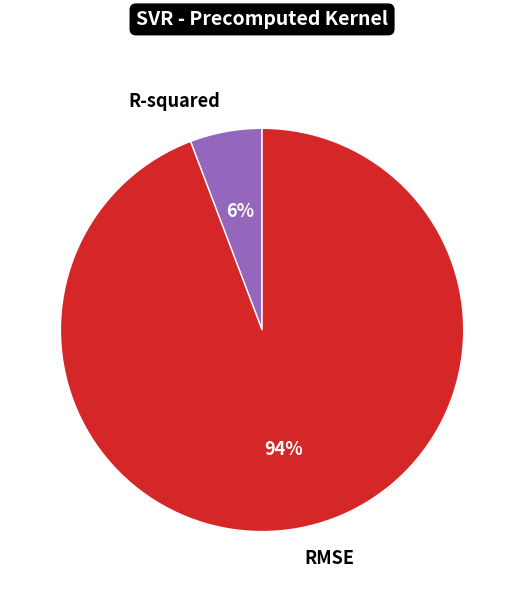

Which has a higher value, RMSE or R-squared?

RMSE